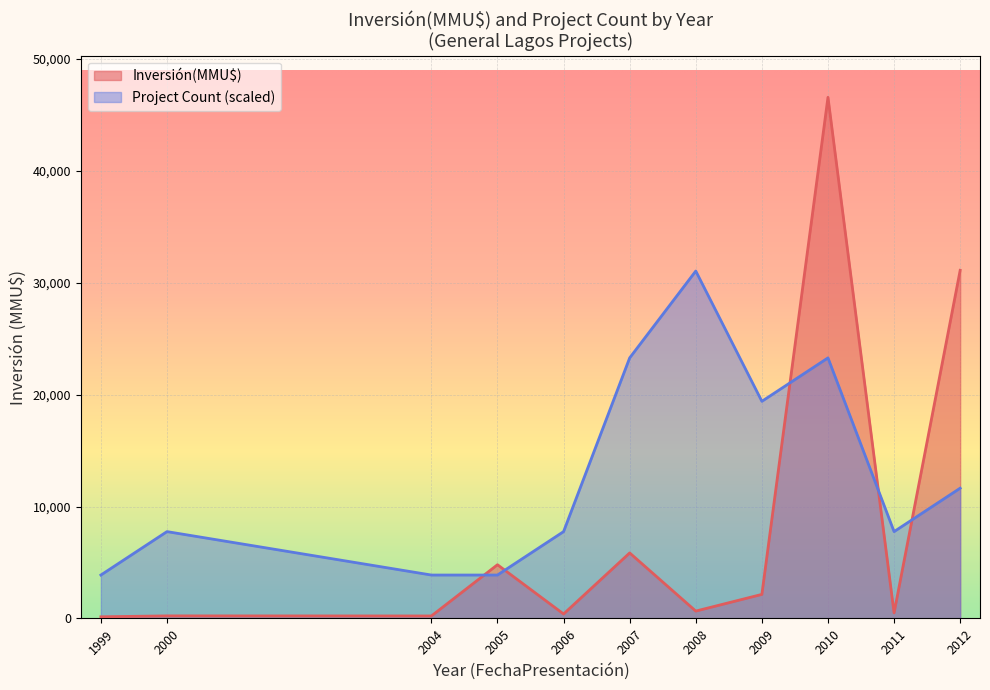

At 2009, list the series in order from smallest to largest.

Inversión(MMU$), Project Count (scaled)